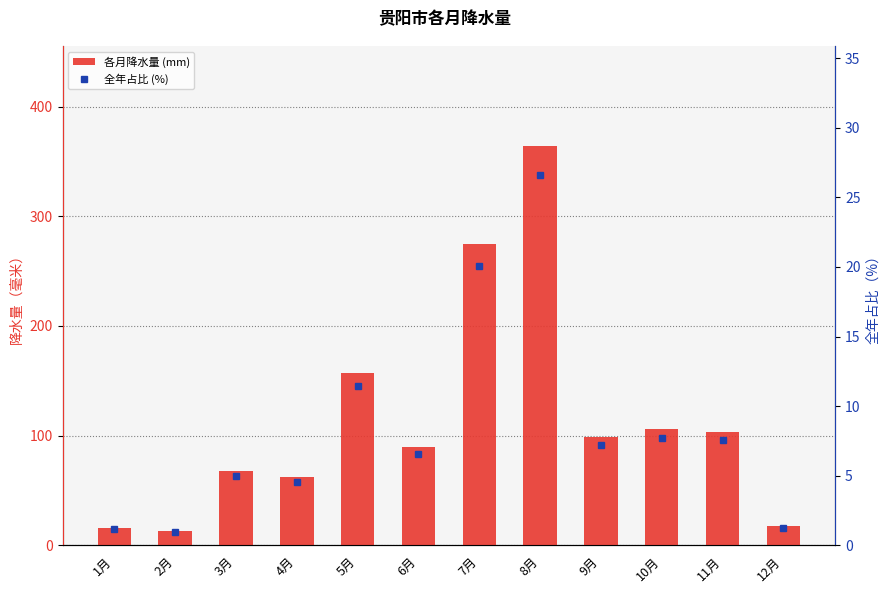

What is the label of the 12th bar from the right?

1月